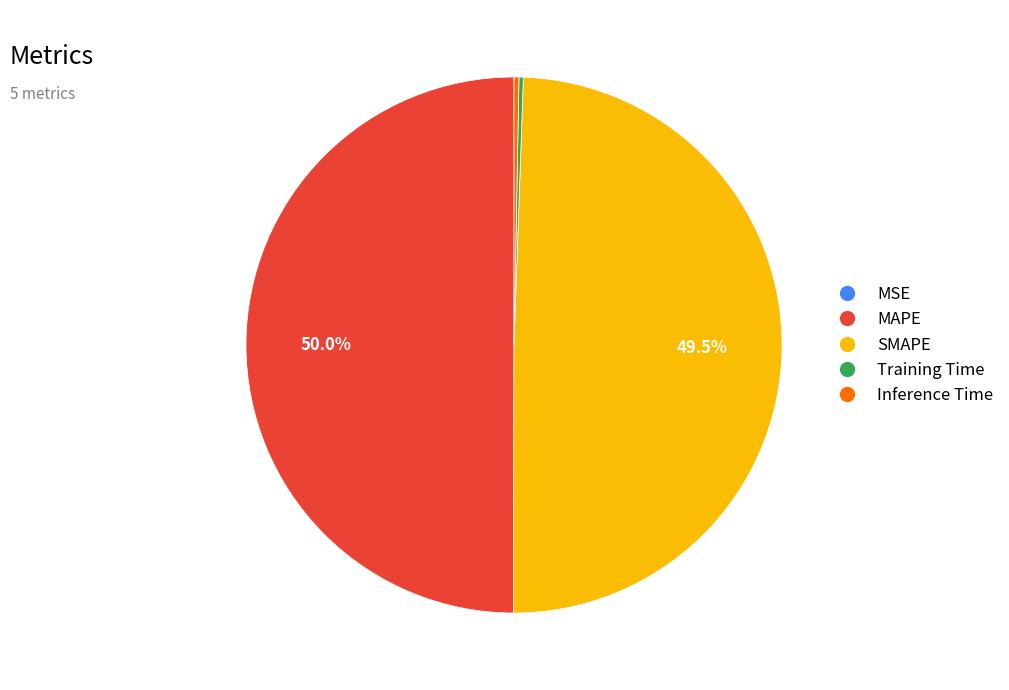

What percentage is the MAPE slice, to the nearest percent?

50%